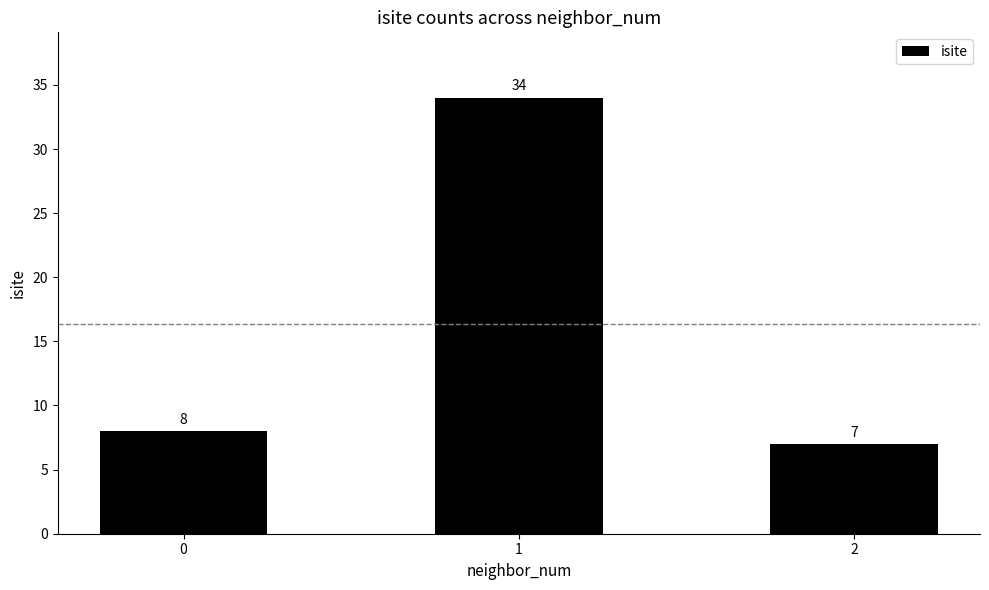

What is the value of the 2nd bar from the left?

34